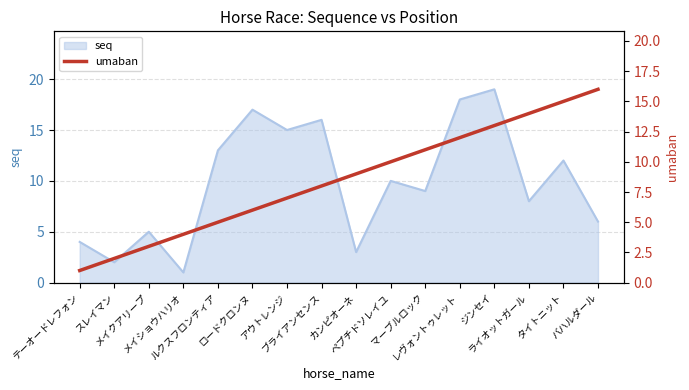

What is the highest value of the seq series?

19